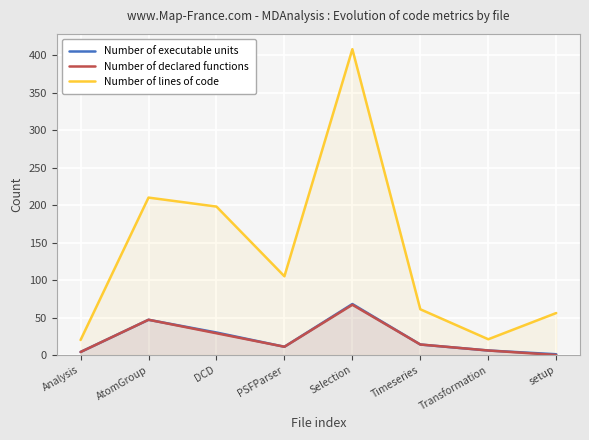

List the series in order of their peak value, highest first.

Number of lines of code, Number of executable units, Number of declared functions